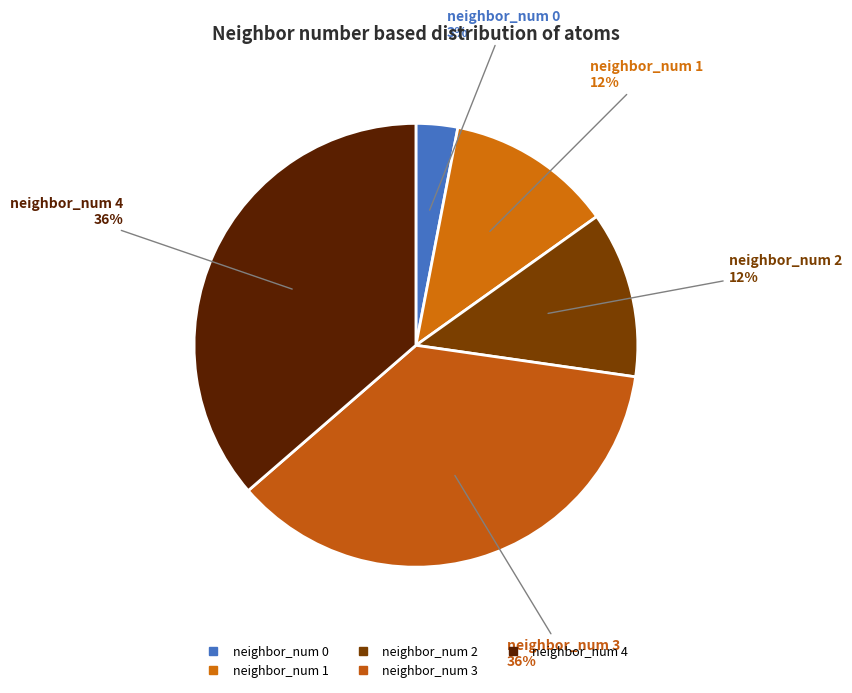

How many slices are in this pie chart?

5